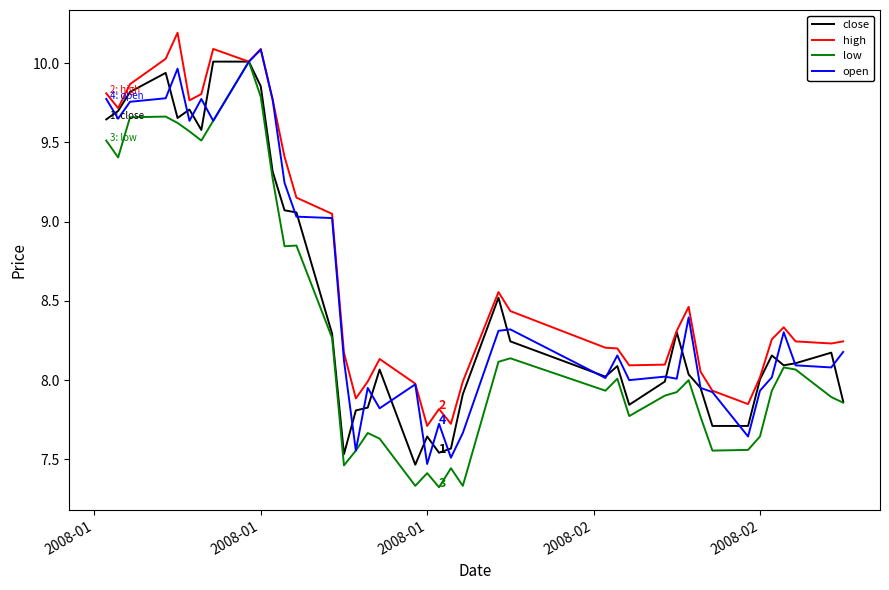

What is the maximum value shown in the chart?

10.2